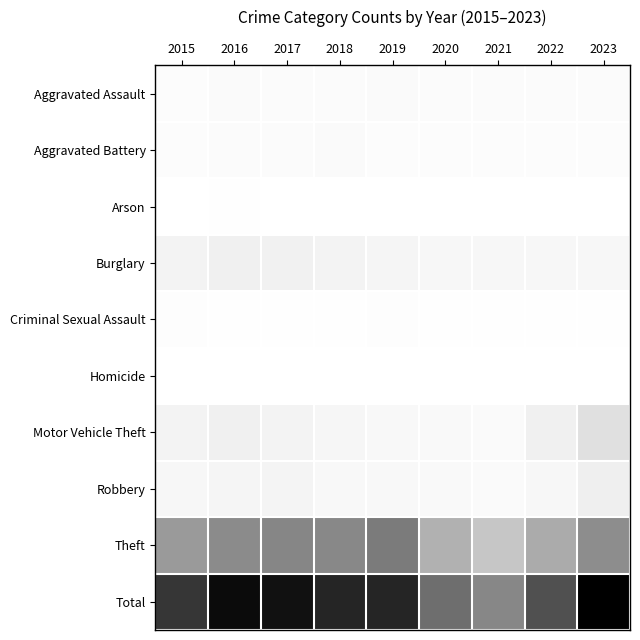

Which category has the lowest value across all series?

2023